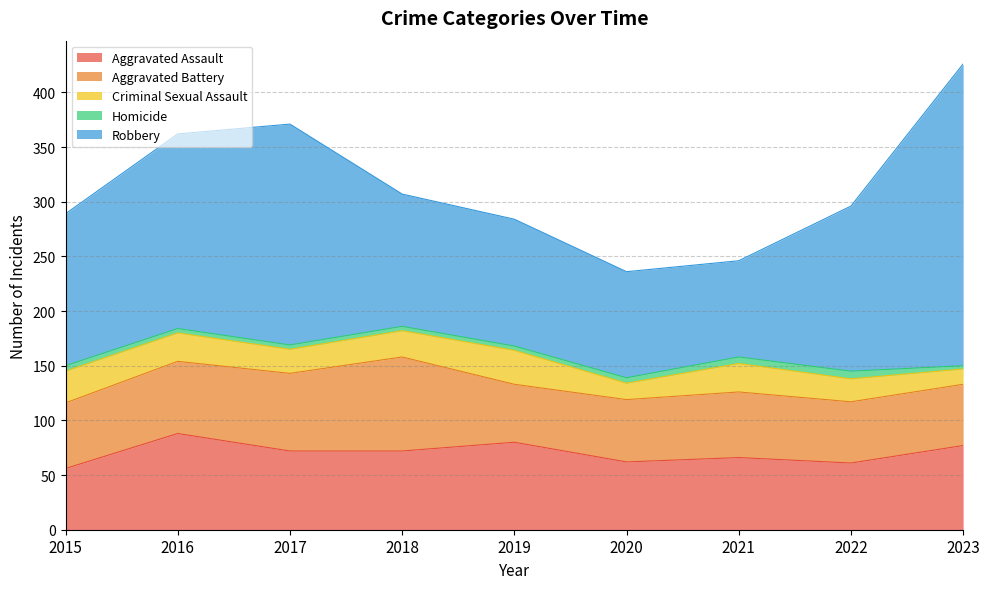

Does the chart display data point markers on the line(s)?

No